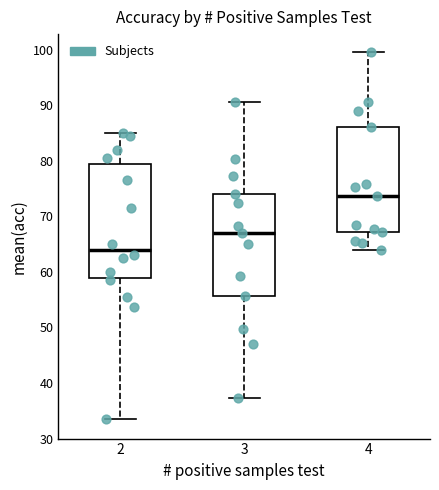

Reading left to right, read every box against the y-axis: the position of its median line, the range the box covers, and the ends of its whiskers. The values are not printed on the chart, so give them approximately, as read against the axis.

2: median 64, box 59 to 80, whiskers 34 to 85
3: median 67, box 56 to 74, whiskers 37 to 91
4: median 74, box 67 to 86, whiskers 64 to 100